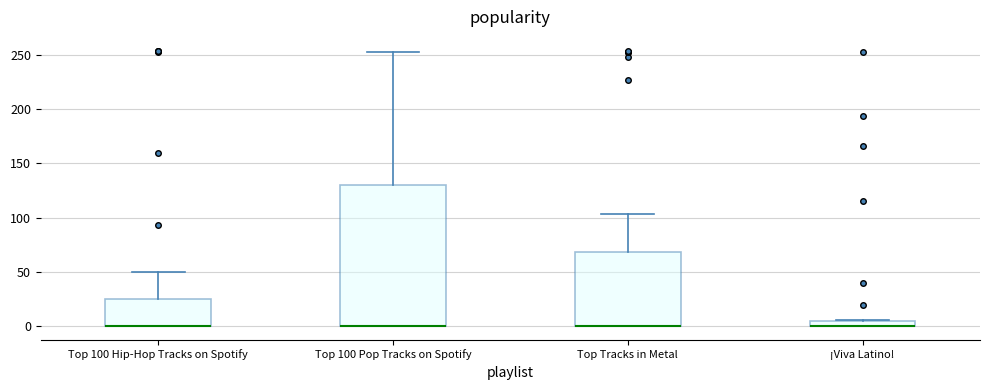

Which box is the tallest, from its lower edge to its upper edge?

Top 100 Pop Tracks on Spotify